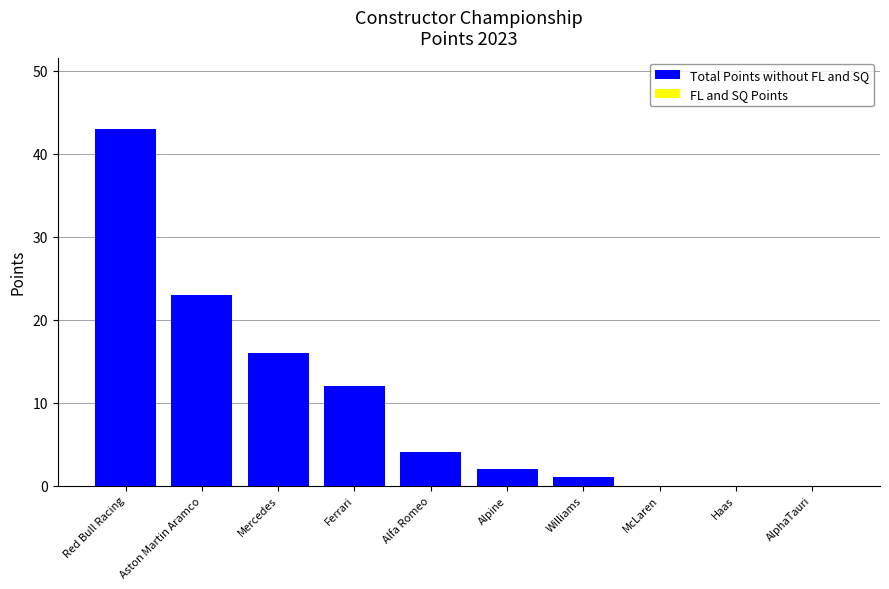

Which label corresponds to the largest value in the chart?

Red Bull Racing